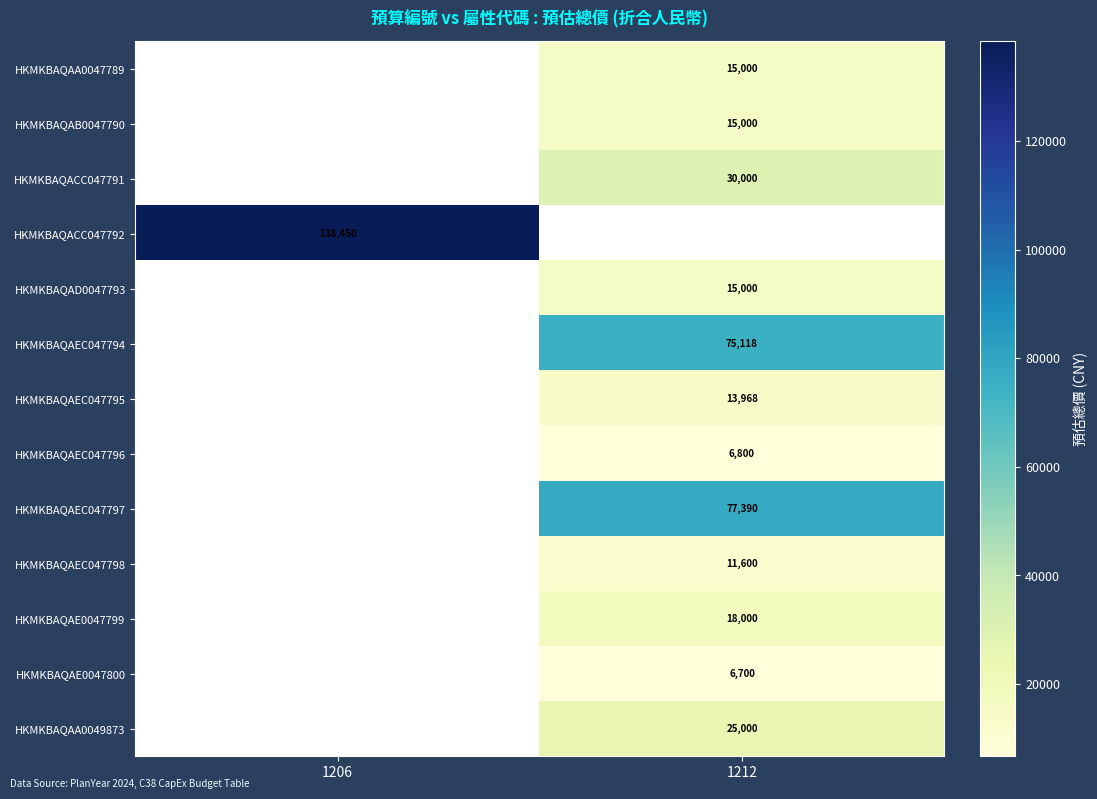

The HKMKBAQAEC047795 series shows 13968 at 1212. True or false?

True